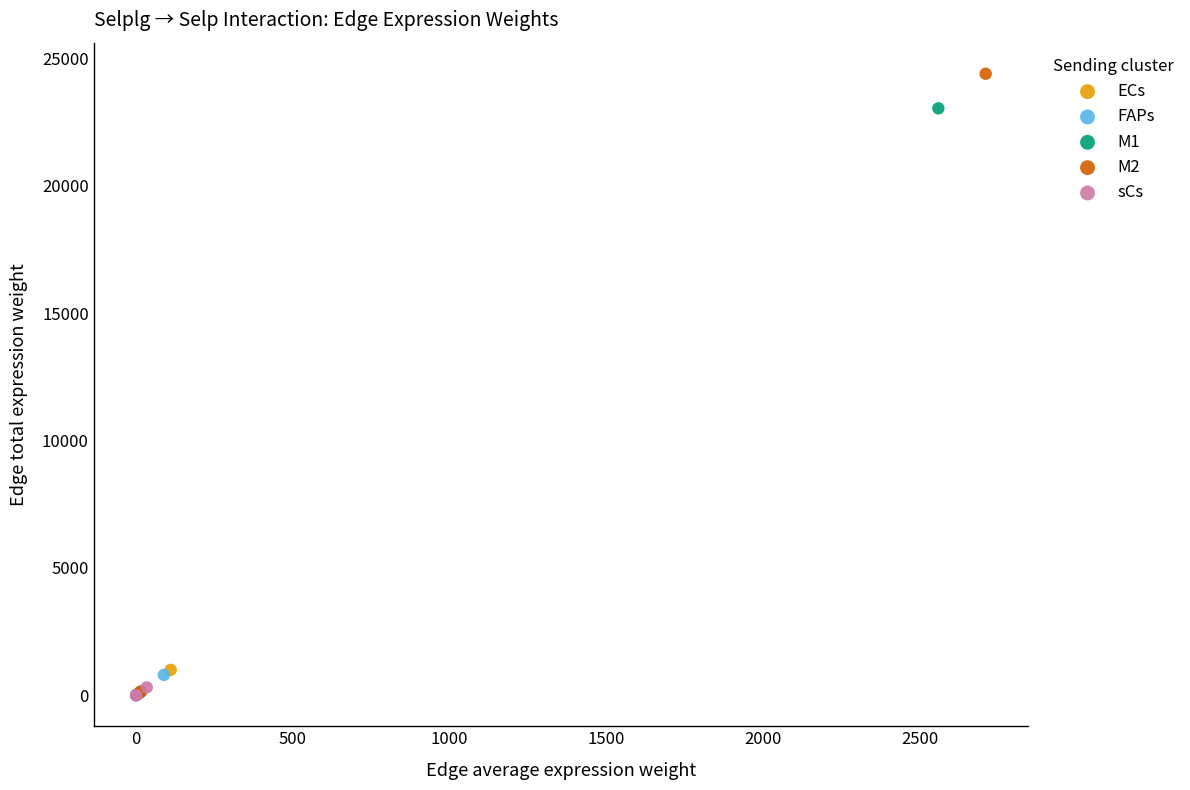

Which series contains the highest Y value?

M2